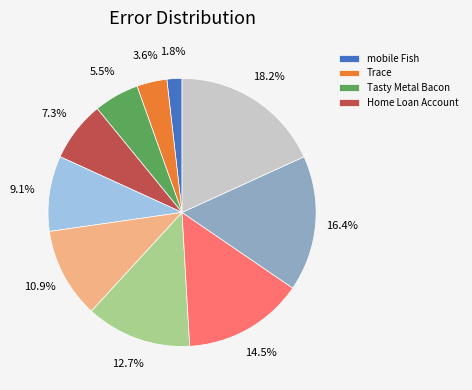

Does any single category account for the majority?

No